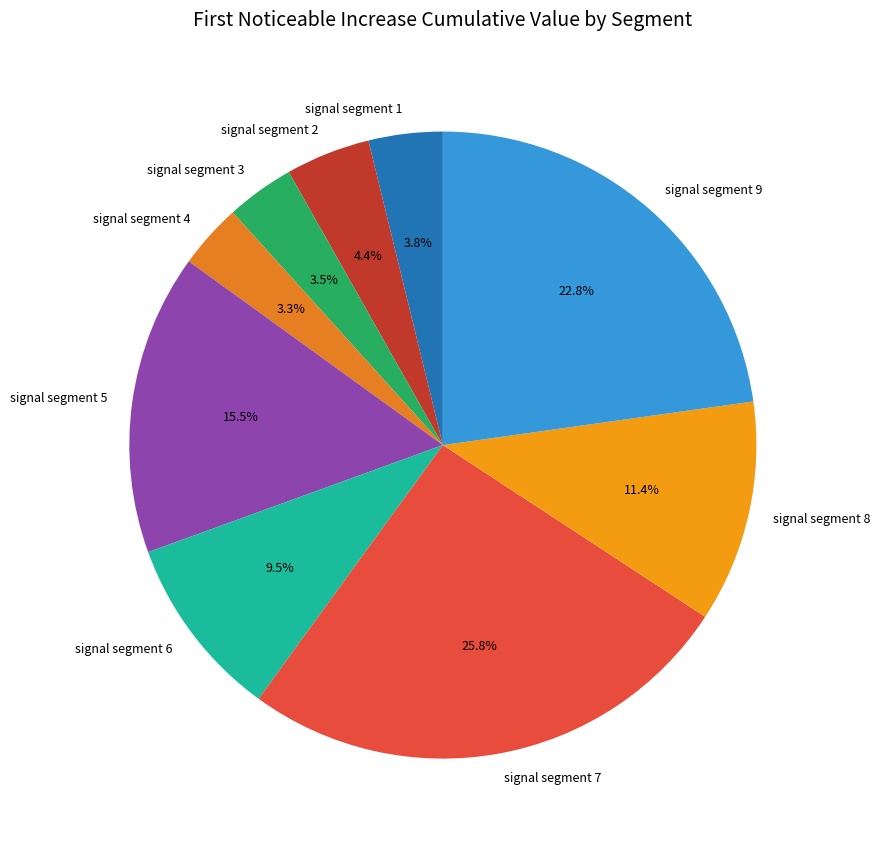

Combined, do signal segment 3 and signal segment 6 account for over 50%?

No